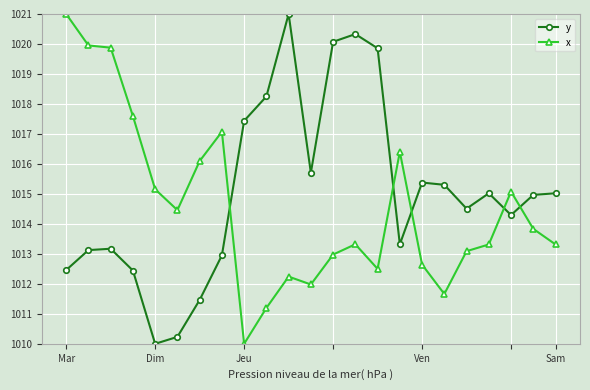

How many values in the y series exceed 1014?

14